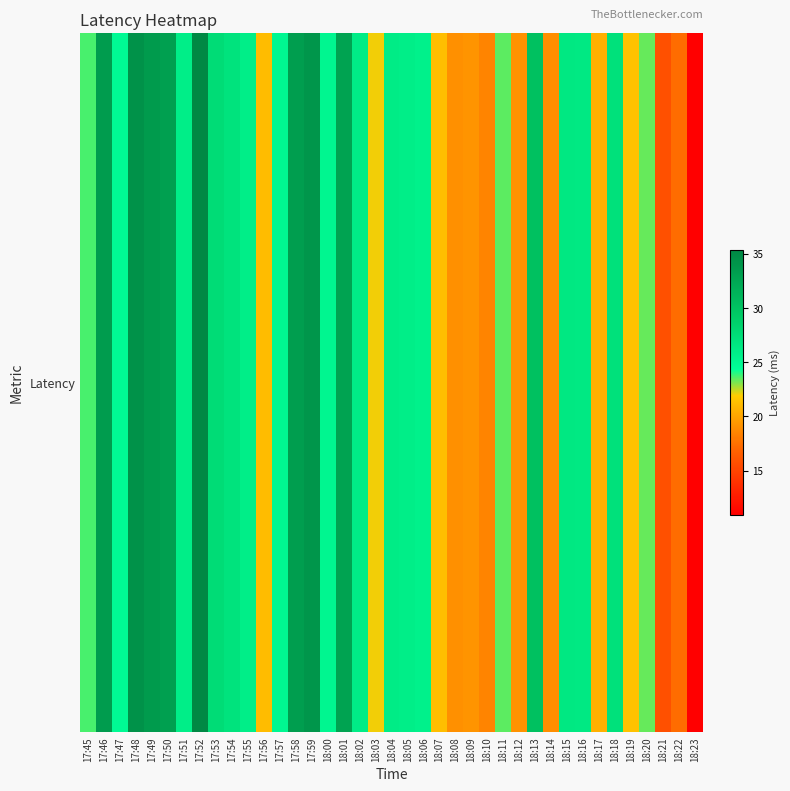

Which label corresponds to the largest value in the chart?

17:52